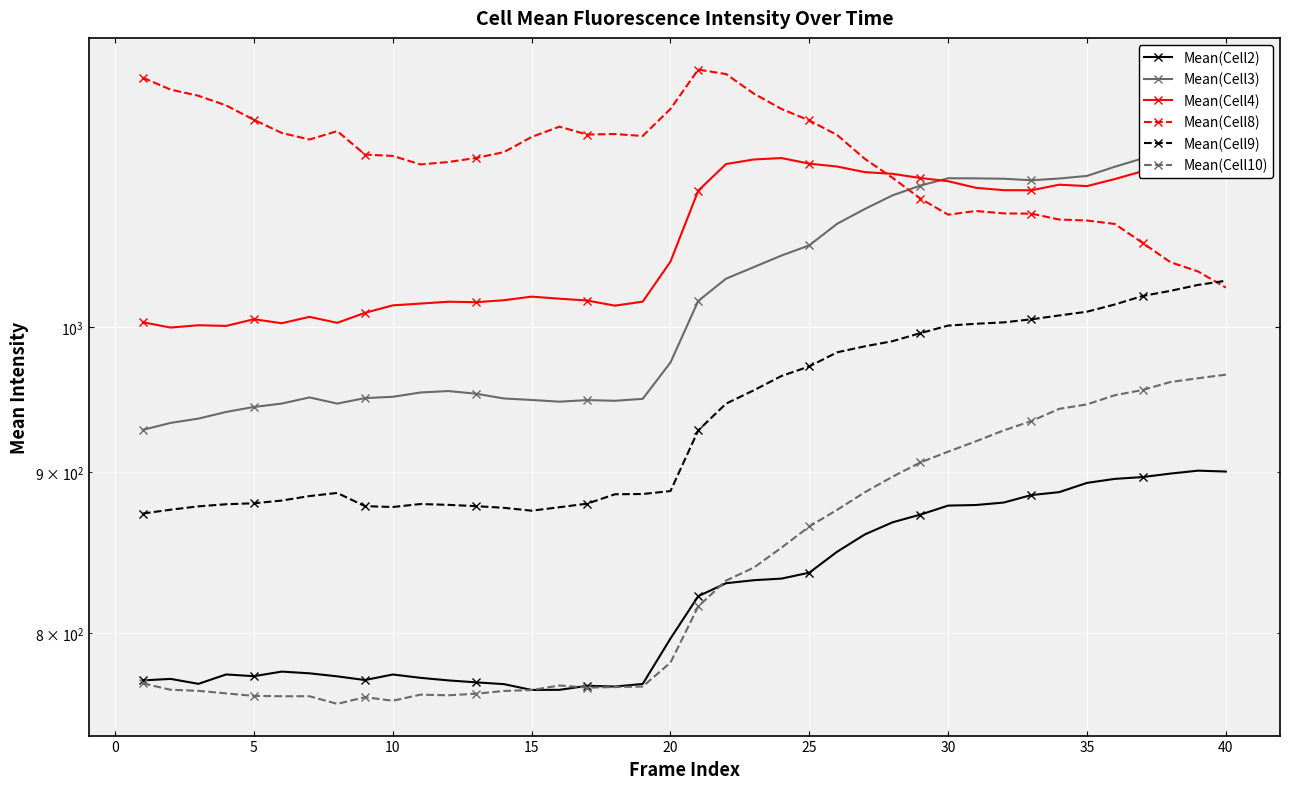

At 35, list the series in order from smallest to largest.

Mean(Cell10), Mean(Cell2), Mean(Cell9), Mean(Cell3), Mean(Cell4), Mean(Cell8)